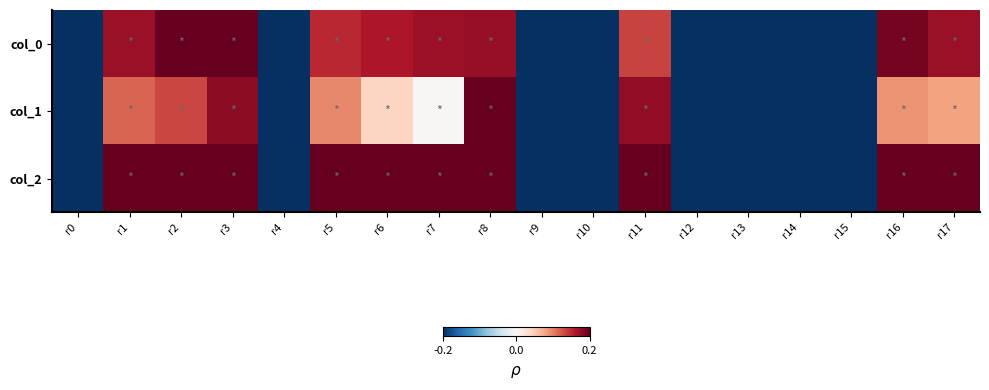

Reading left to right, list all the values displayed in this chart.

col_0: r0=-1.0	r1=0.9	r2=1.0	r3=1.0	r4=-1.0	r5=0.8	r6=0.8	r7=0.9	r8=0.9	r9=-1.0	r10=-1.0	r11=0.7	r12=-1.0	r13=-1.0	r14=-1.0	r15=-1.0	r16=1.0	r17=0.9
col_1: r0=-1.0	r1=0.6	r2=0.7	r3=0.9	r4=-1.0	r5=0.5	r6=0.2	r7=0.0	r8=1.0	r9=-1.0	r10=-1.0	r11=0.9	r12=-1.0	r13=-1.0	r14=-1.0	r15=-1.0	r16=0.4	r17=0.4
col_2: r0=-1.0	r1=1.0	r2=1.0	r3=1.0	r4=-1.0	r5=1.0	r6=1.0	r7=1.0	r8=1.0	r9=-1.0	r10=-1.0	r11=1.0	r12=-1.0	r13=-1.0	r14=-1.0	r15=-1.0	r16=1.0	r17=1.0